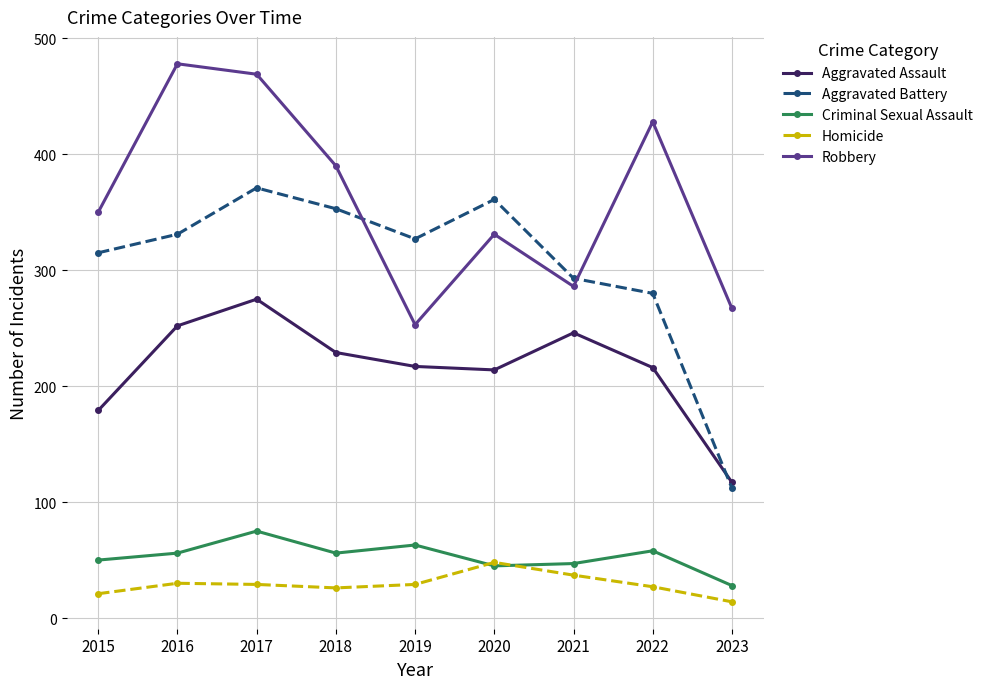

Which series has the widest spread of values?

Aggravated Battery